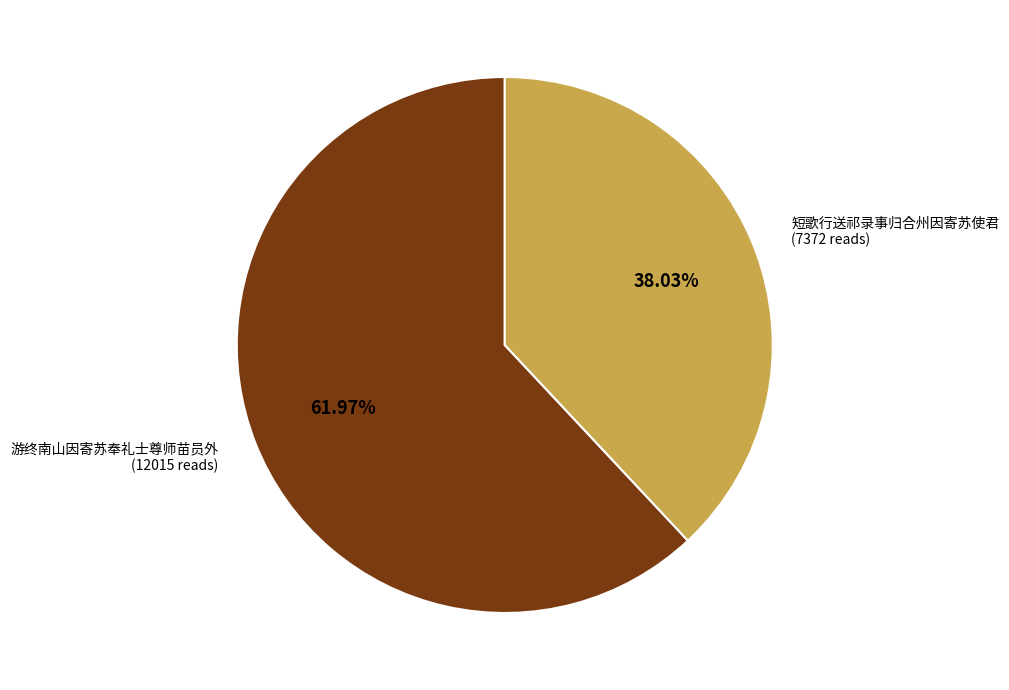

Is there a majority slice in this chart?

Yes